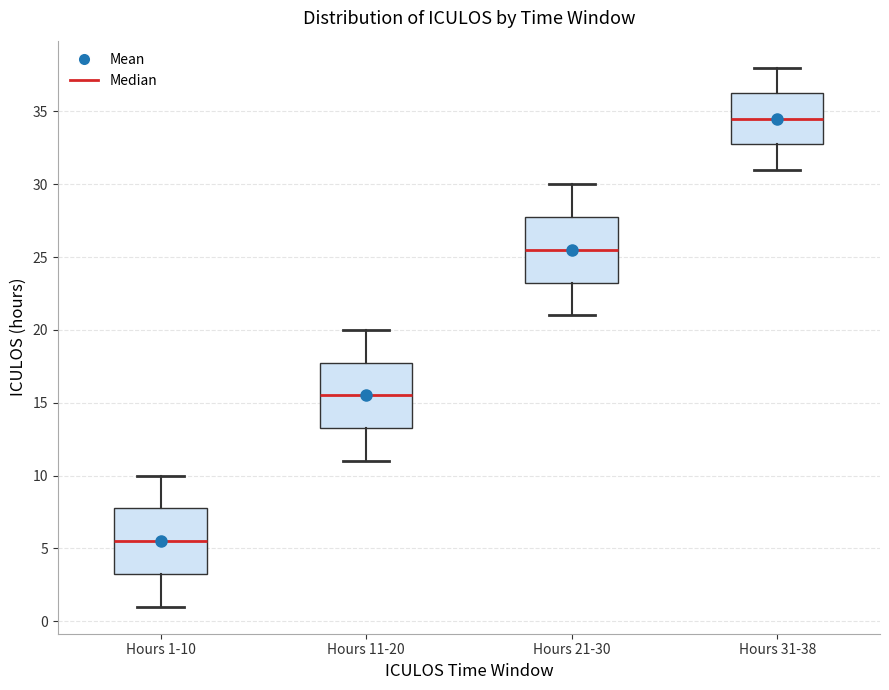

Reading left to right, transcribe this box plot: for each box, give where its median line is, the range the box spans, and where its two whiskers end, as read against the y-axis. The values are not printed on the chart, so give them approximately, as read against the axis.

Hours 1-10: median 5.5, box 3.5 to 8.0, whiskers 1.0 to 10.0
Hours 11-20: median 15.5, box 13.5 to 18.0, whiskers 11.0 to 20.0
Hours 21-30: median 25.5, box 23.5 to 28.0, whiskers 21.0 to 30.0
Hours 31-38: median 34.5, box 33.0 to 36.5, whiskers 31.0 to 38.0